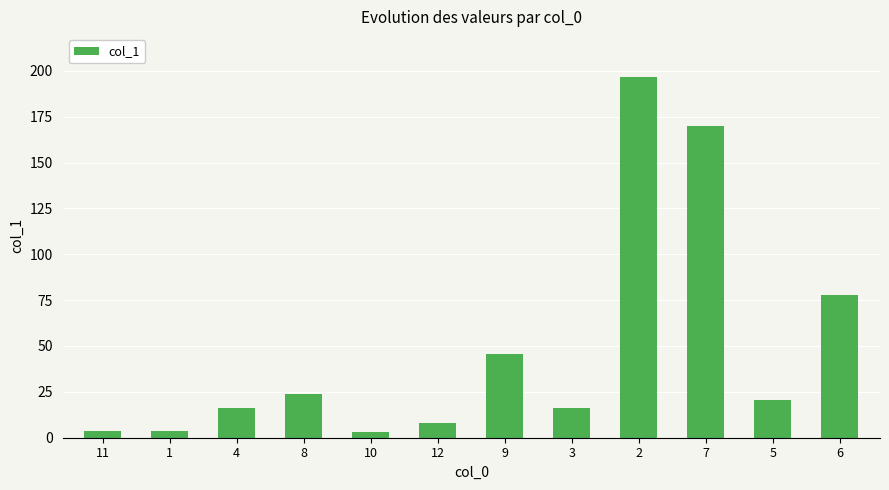

Count the number of data series in this chart.

1